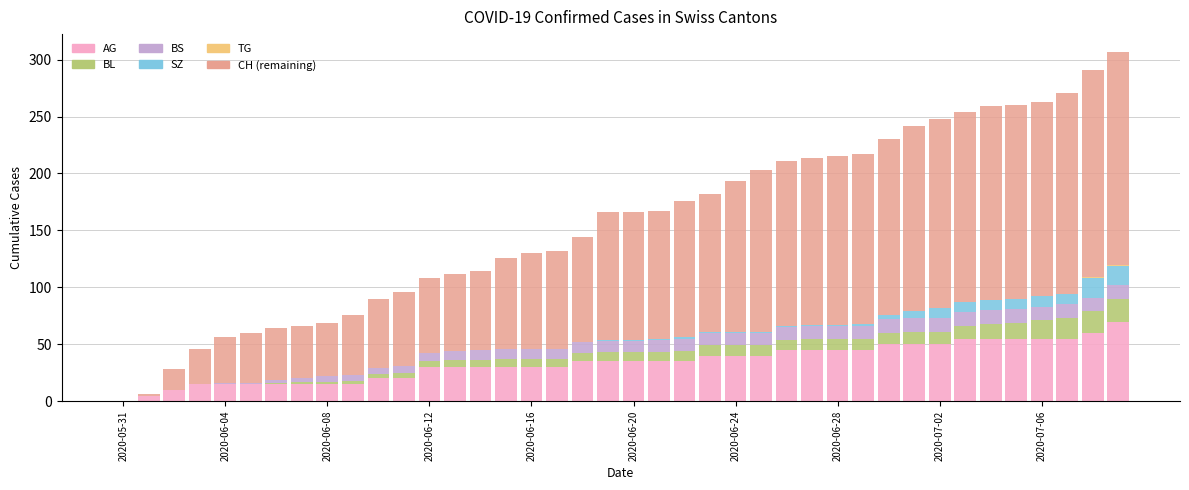

What is the highest value of the AG series?

70